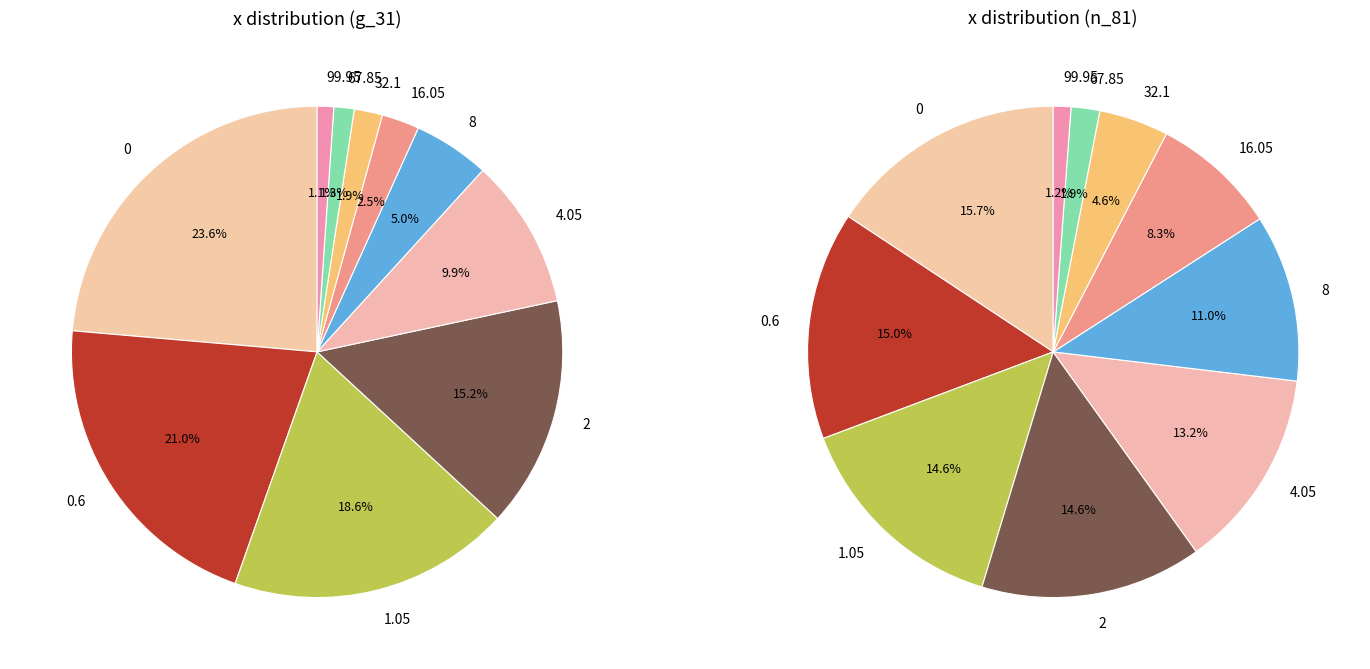

The 16.05 slice represents 10% of the pie. True or false?

False